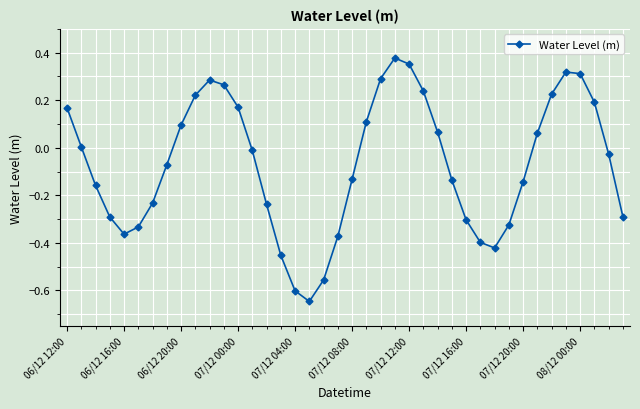

What is the sum of all values?

-2.8